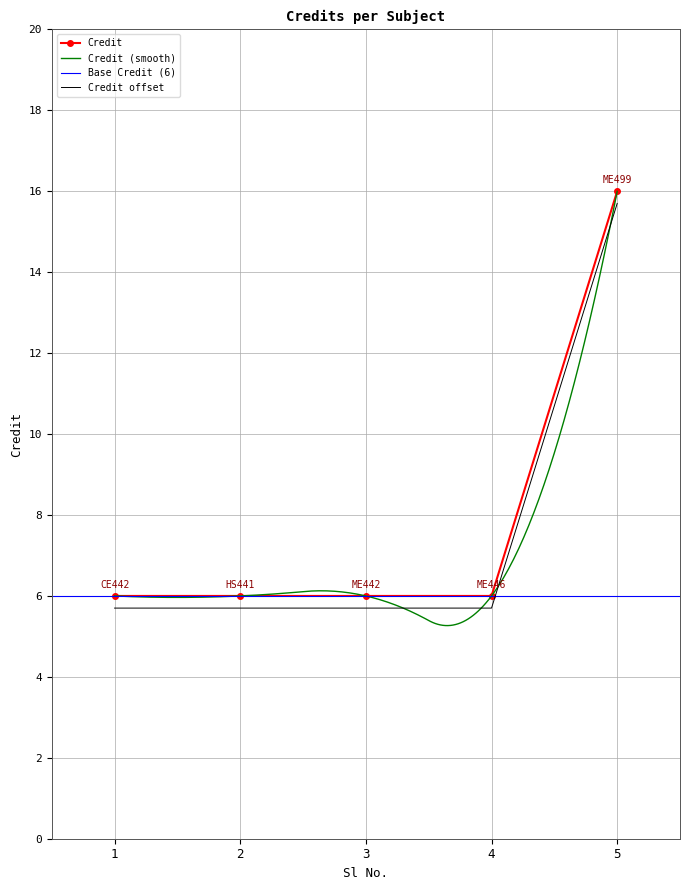

What is the value of the 2nd point from the left?

6